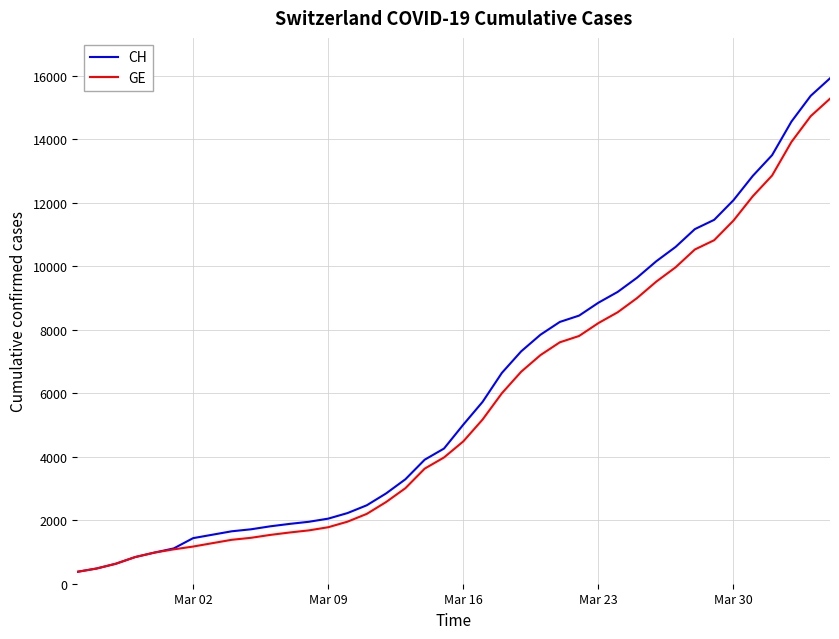

What is the maximum value shown in the chart?

15926